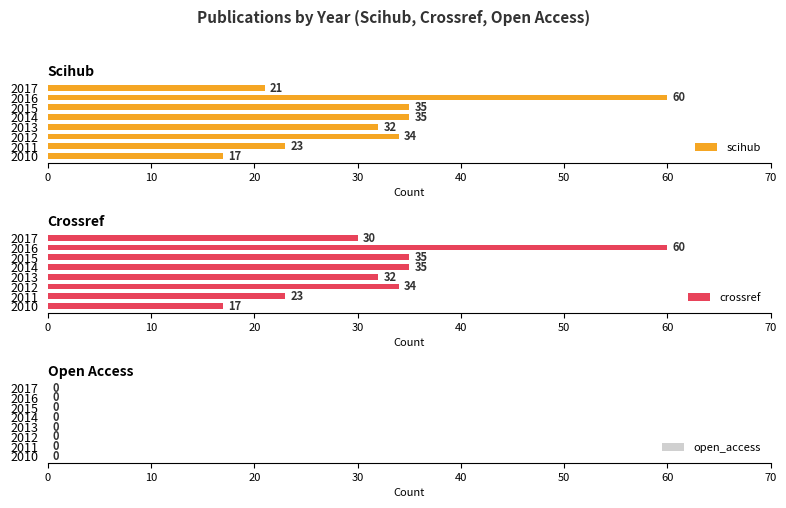

What is the lowest value of the crossref series?

17